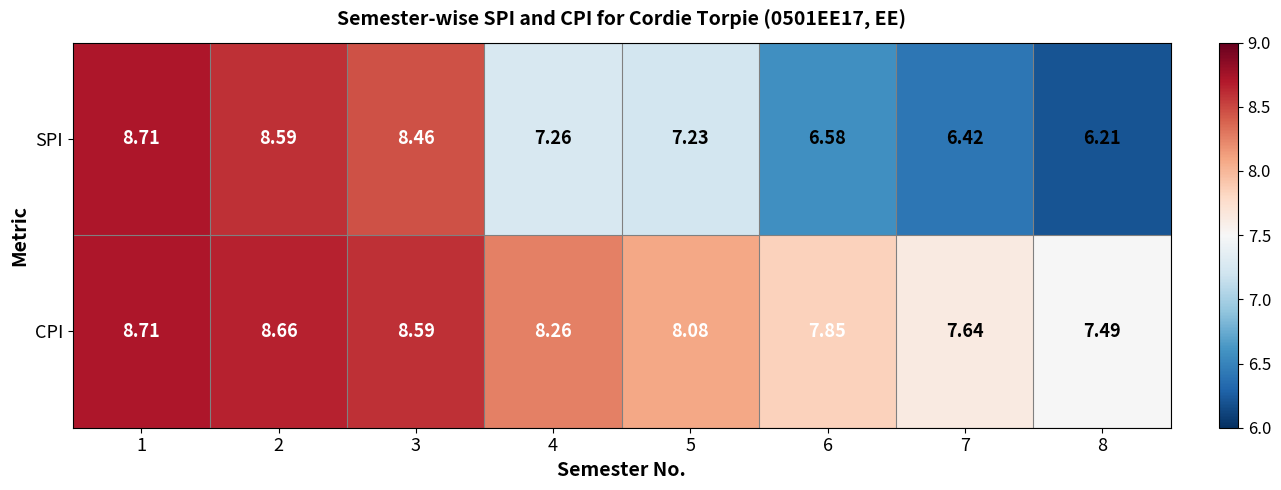

Which series changed the most between 5 and 6?

SPI